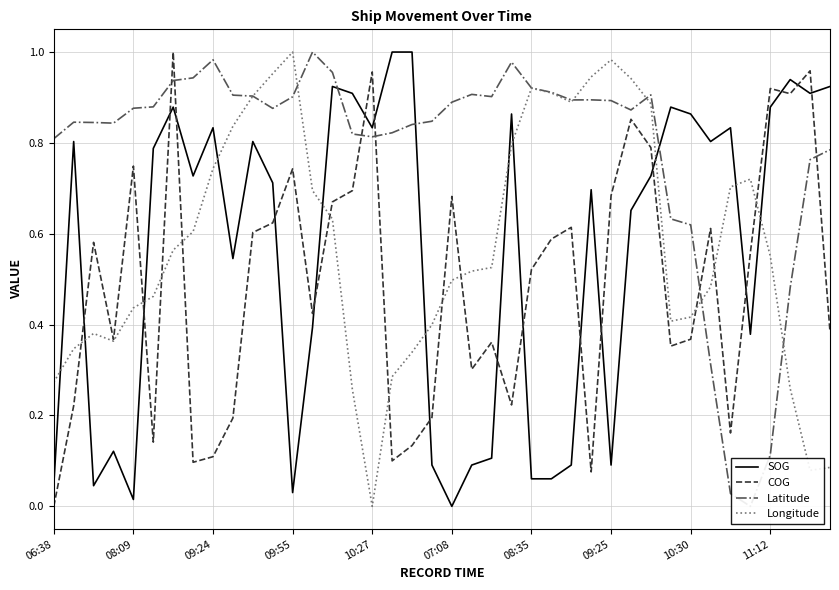

What is the greatest value displayed?

1.0